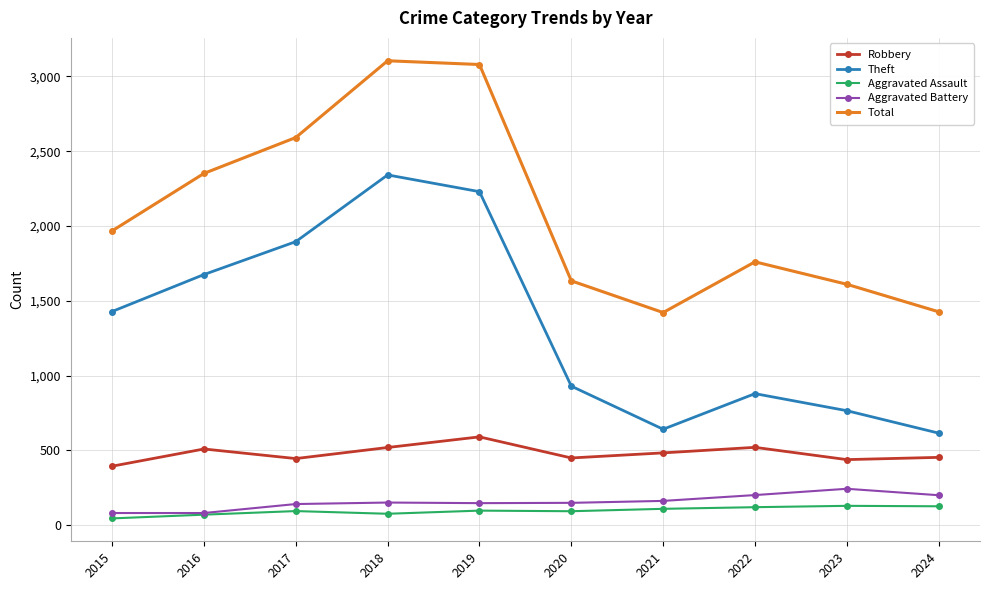

What is the sum of the Aggravated Assault values at 2016 and 2018?

148